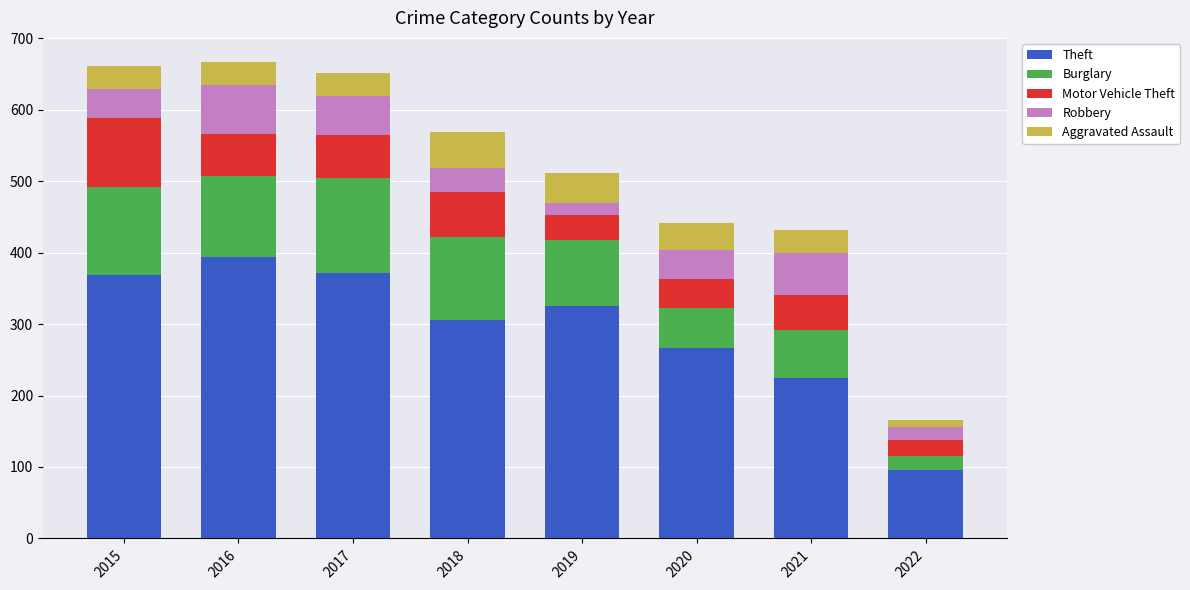

What are all the series names shown in the legend?

Theft, Burglary, Motor Vehicle Theft, Robbery, Aggravated Assault